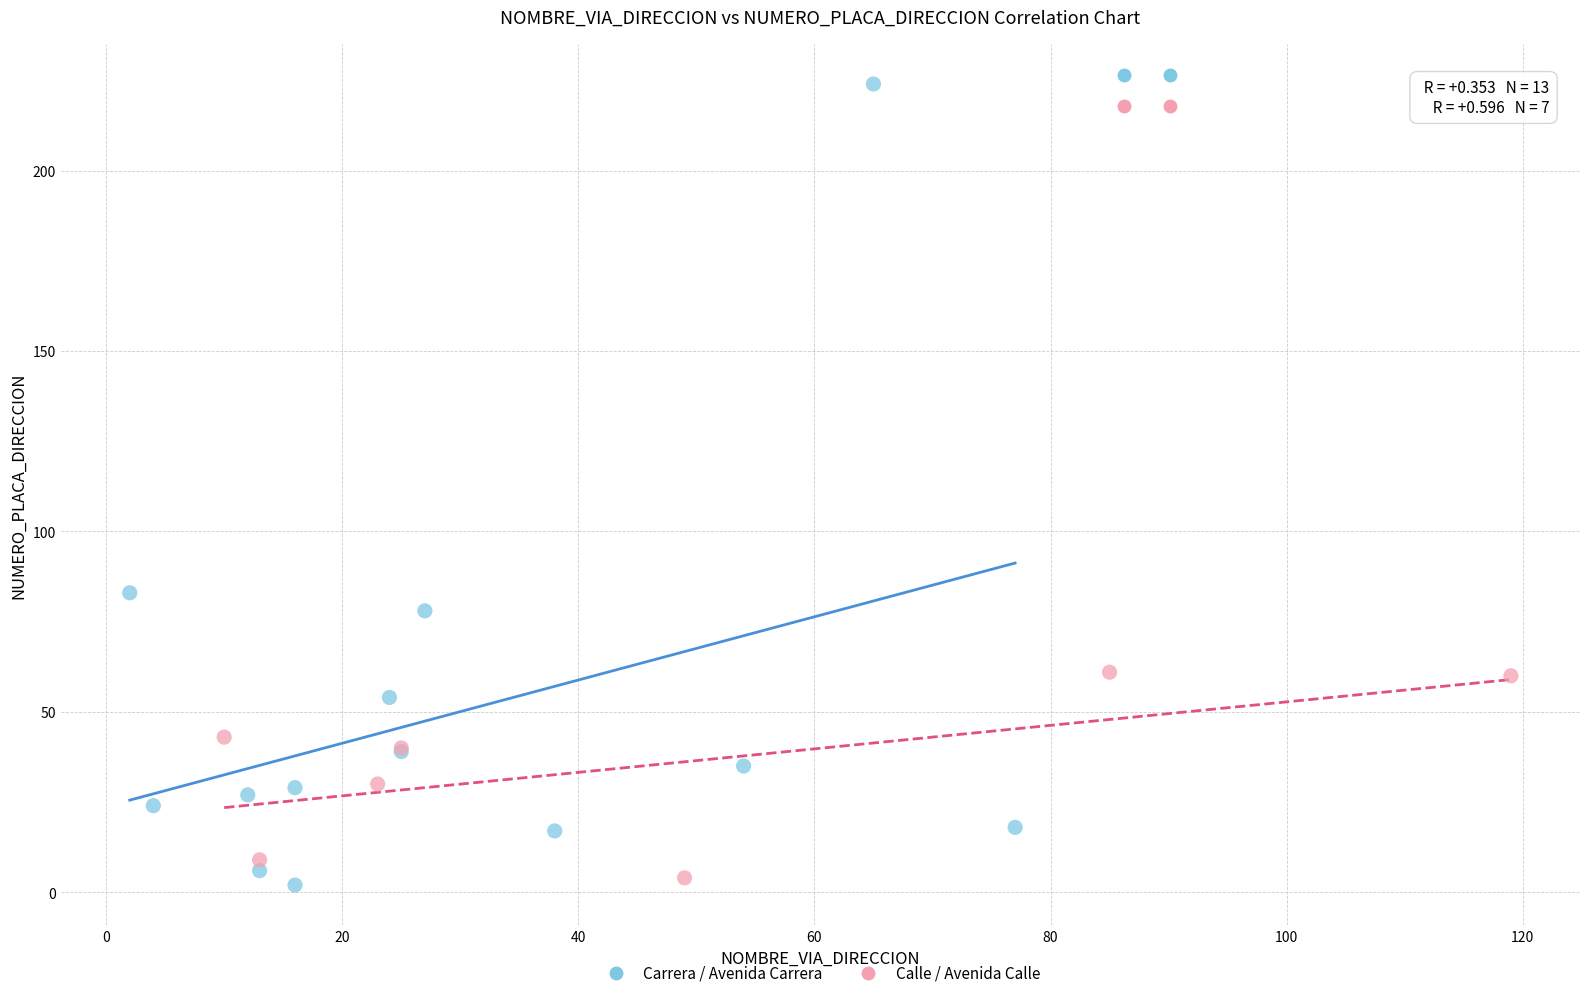

Which series has the widest spread of Y values?

Carrera / Avenida Carrera